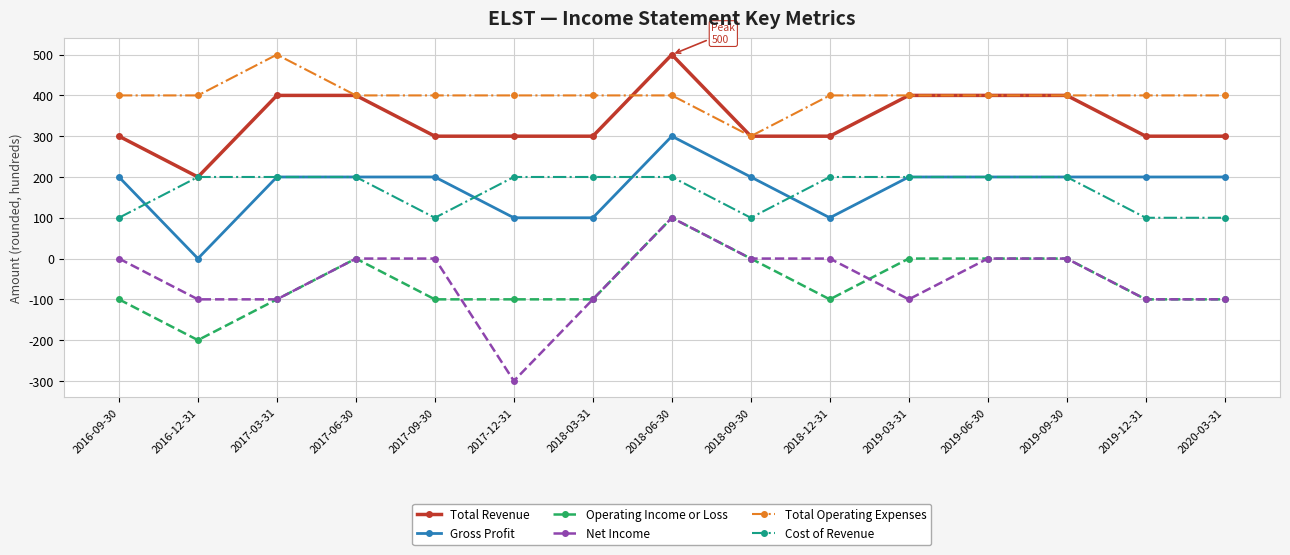

Count the number of categories in the chart.

15